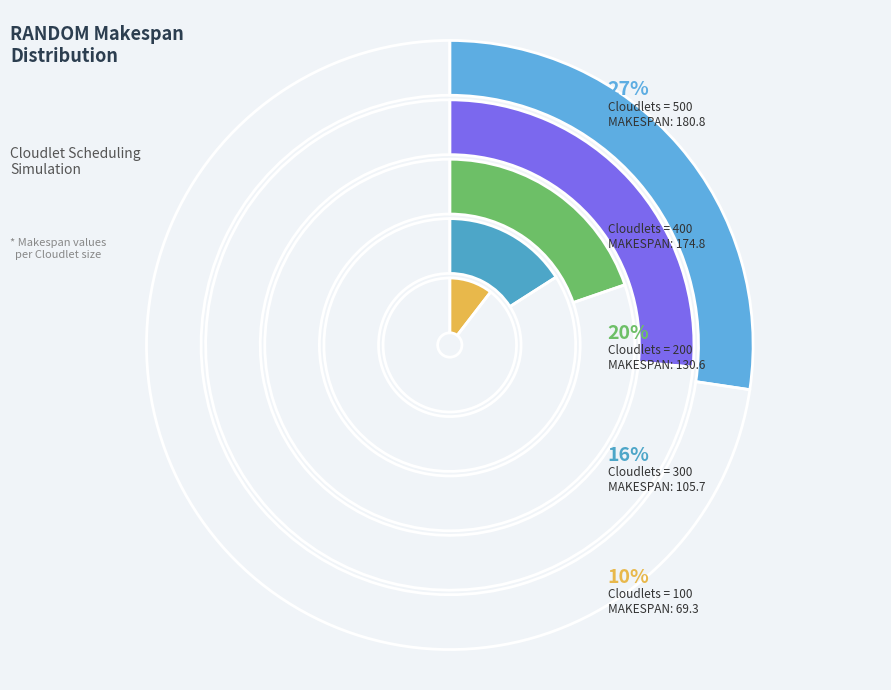

What percentage is the 500 slice, to the nearest percent?

27%